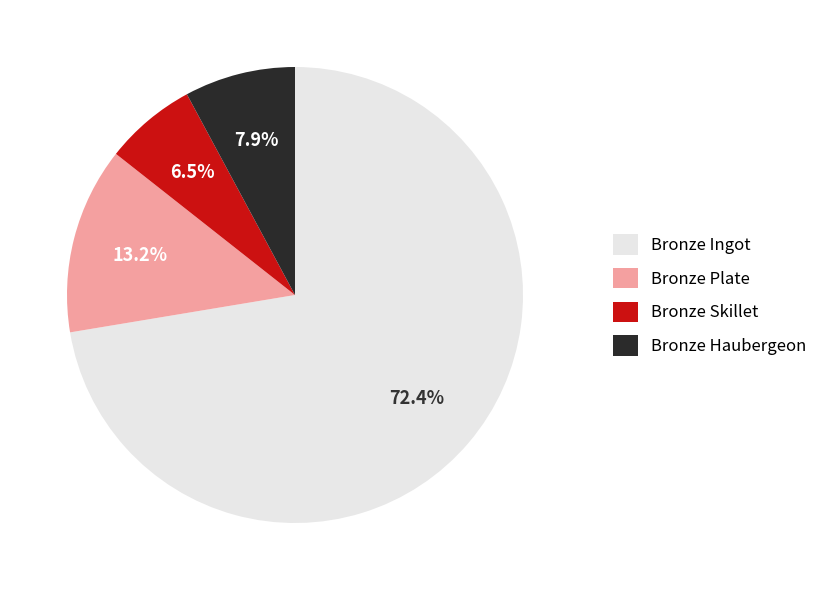

Approximately how many times larger is the value at Bronze Haubergeon compared to Bronze Plate?

0.6